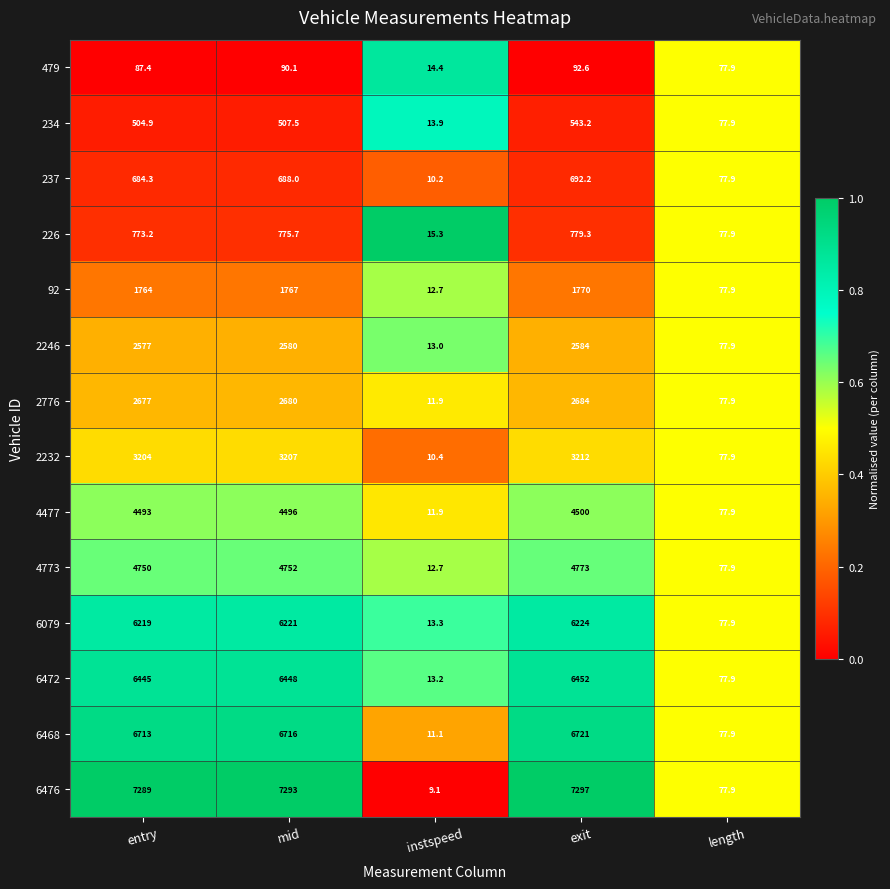

Where is 6468 nearest to the value 3366?

length